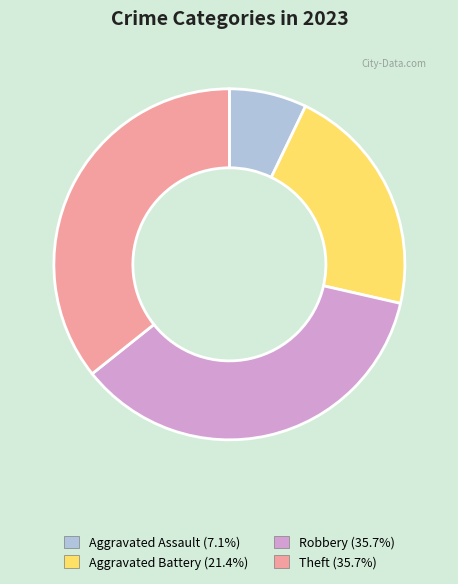

Which category has the smallest portion of the pie?

Aggravated Assault